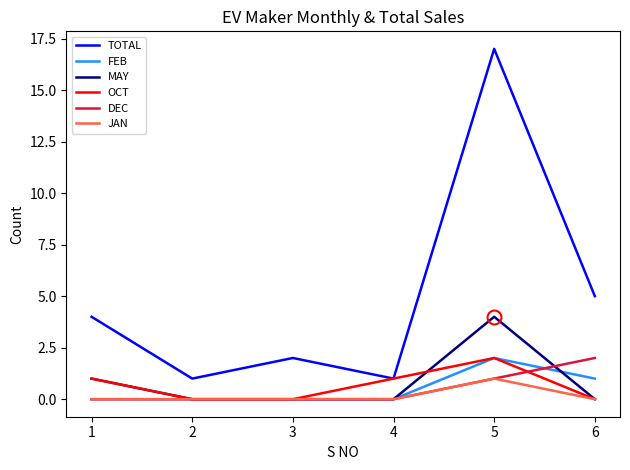

What is the sum of all FEB values?

3